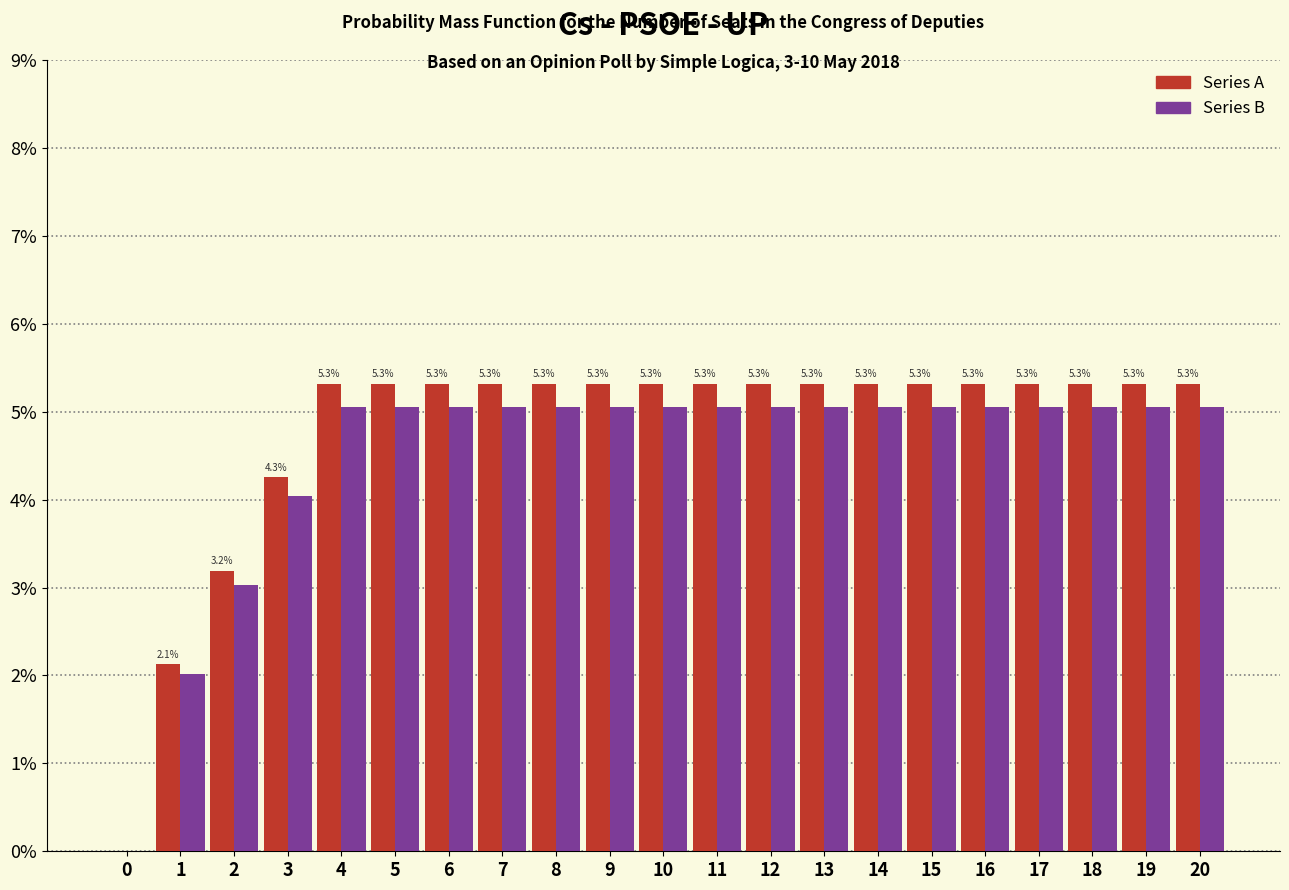

What is the highest value of the Series B series?

5.1